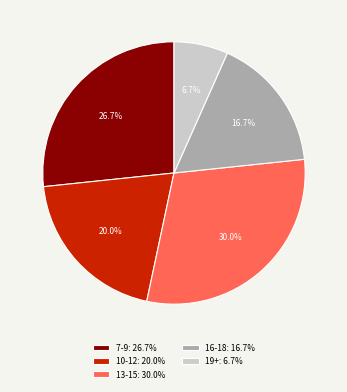

To the nearest percent, what is the difference between the largest and smallest slice percentages?

23%